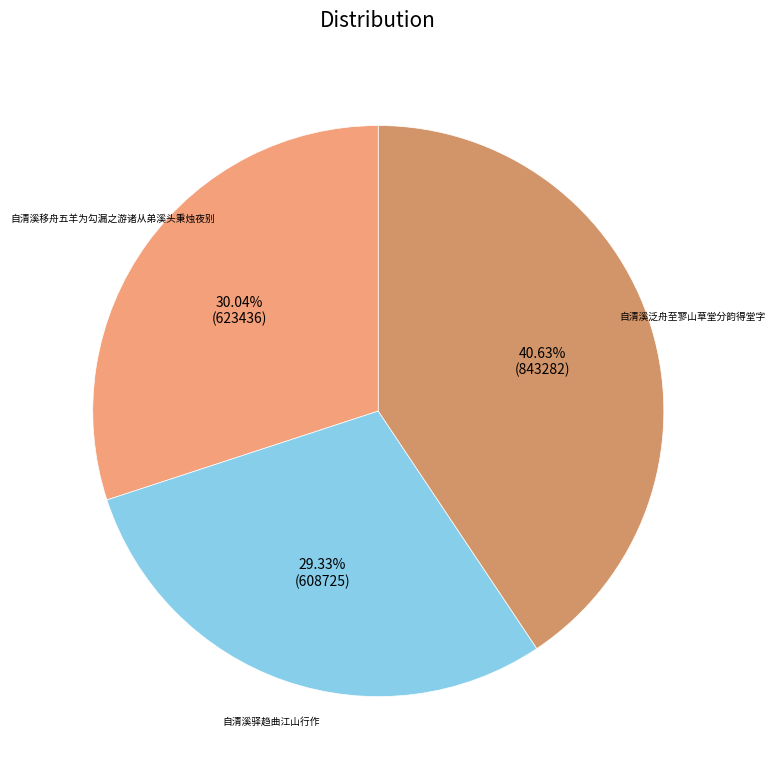

Which category has the biggest portion of the pie?

自清溪泛舟至寥山草堂分韵得堂字